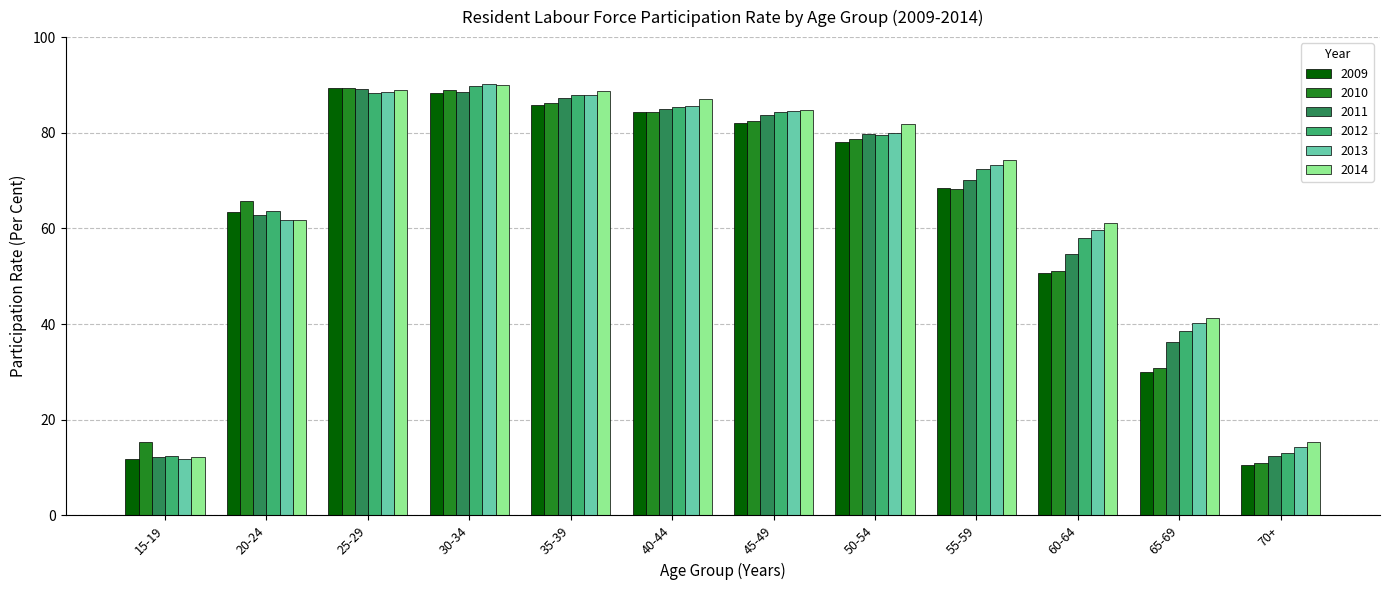

What are all the series names shown in the legend?

2009, 2010, 2011, 2012, 2013, 2014